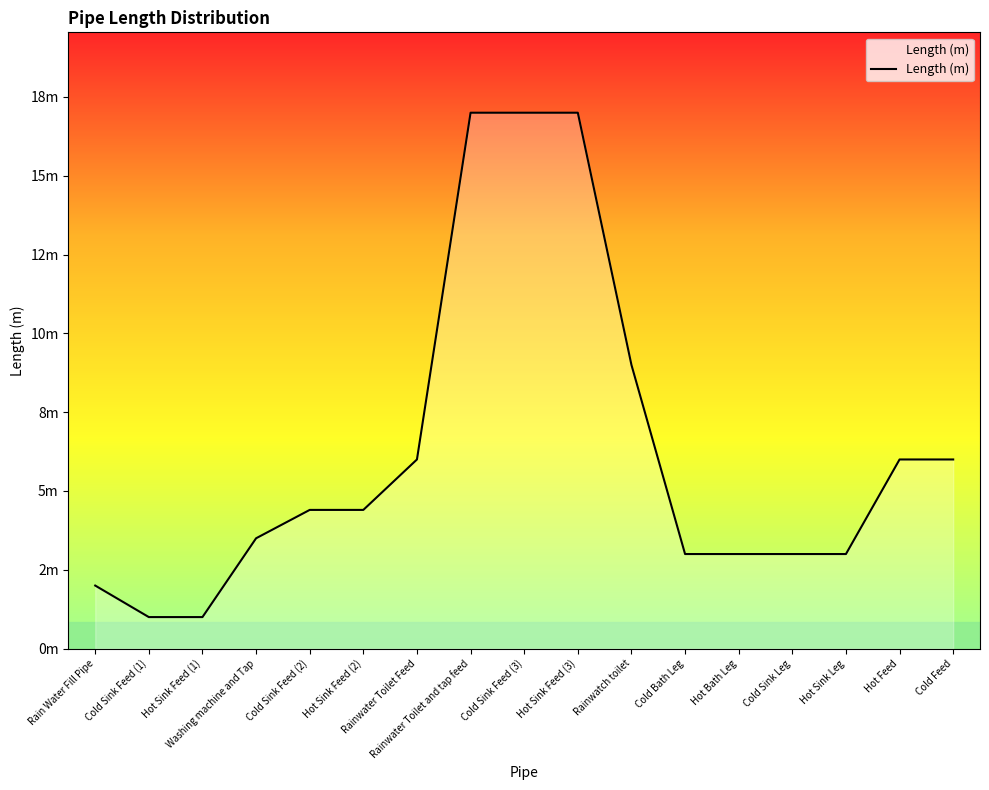

What is the difference between the values at Cold Sink Feed (3) and Rainwatch toilet?

8.0